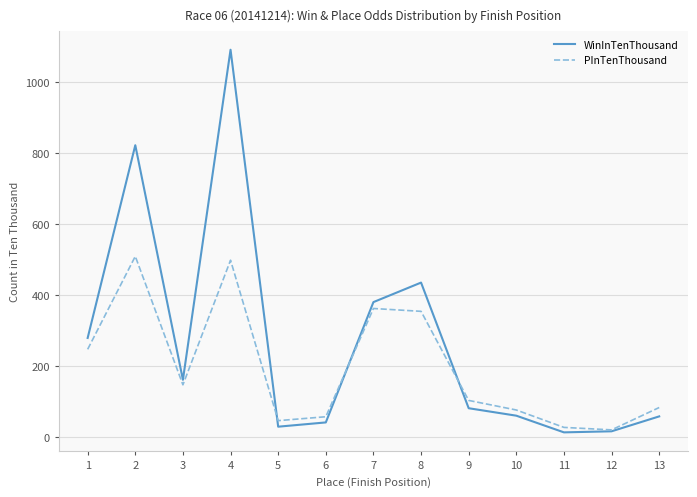

What is the greatest value displayed?

1092